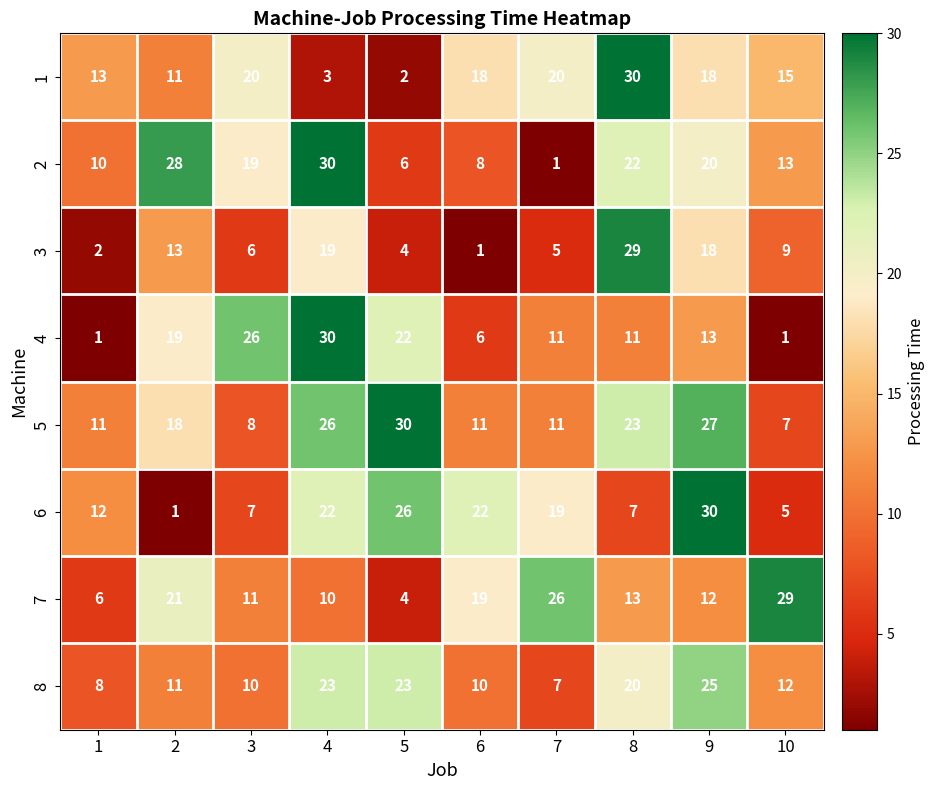

The value of 3 at 5 is 2. True or false?

False